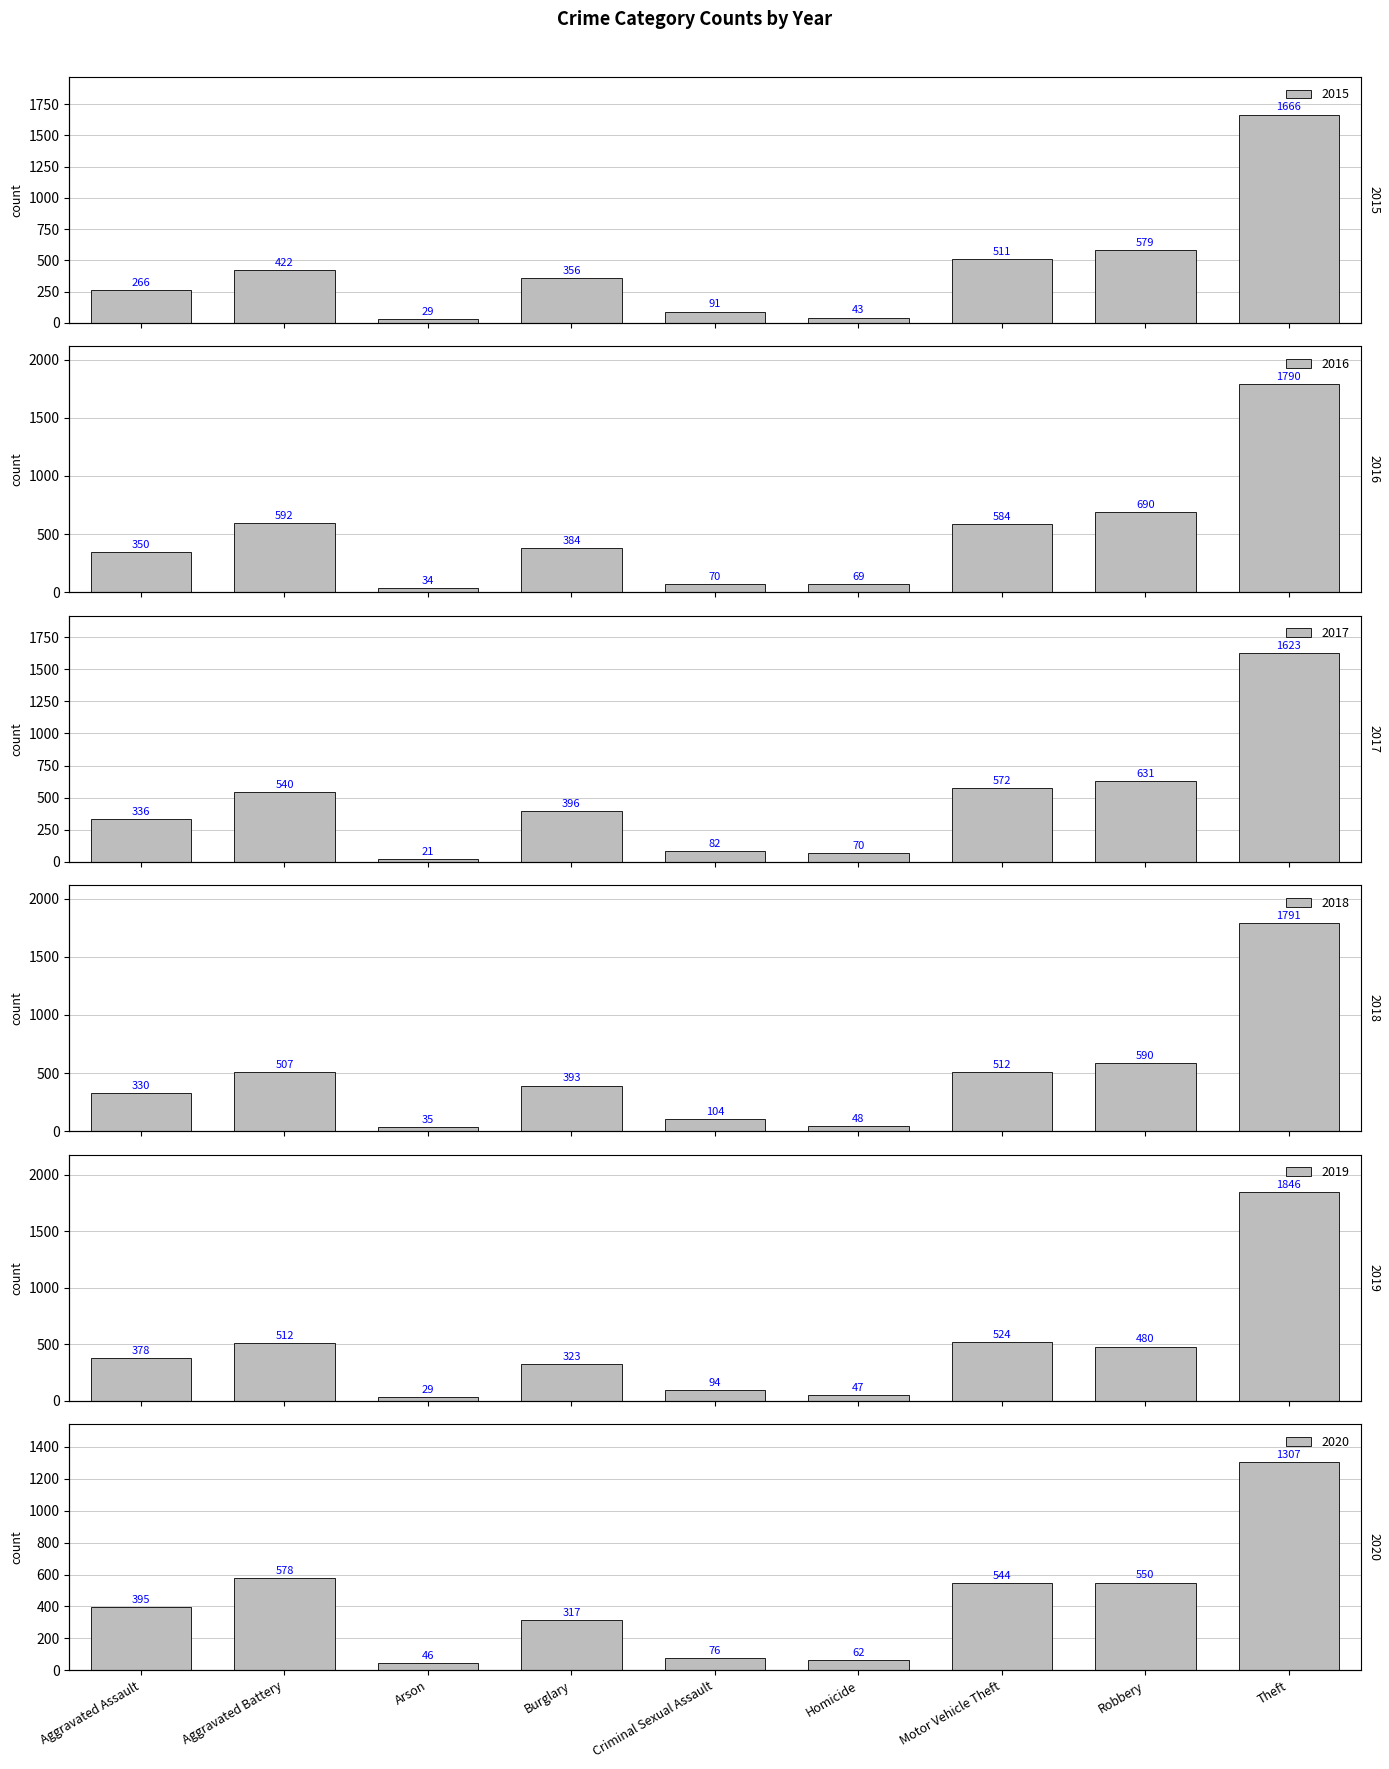

What is the maximum value for 2019?

1846